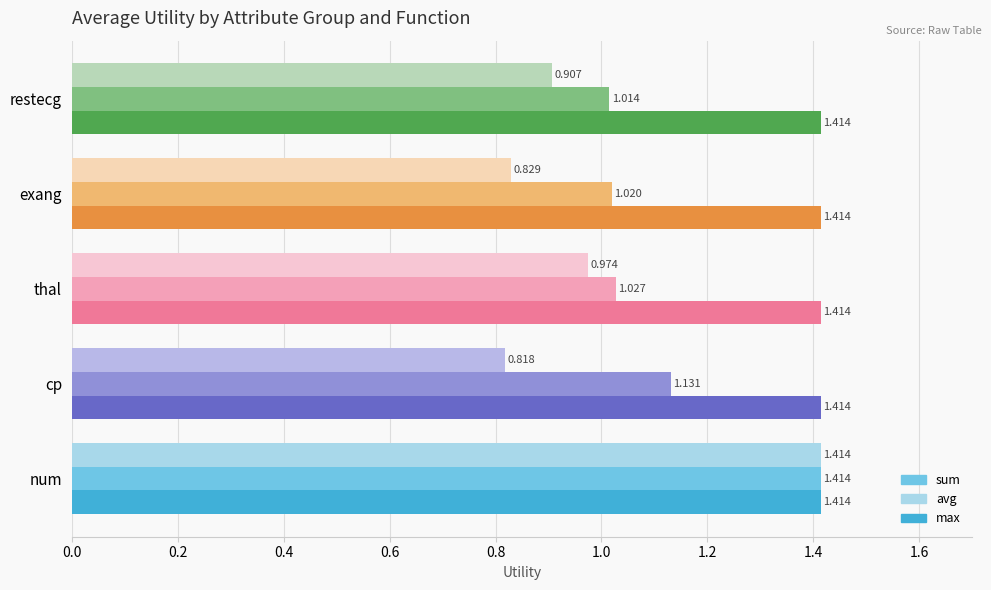

Which series has the largest total across all categories?

max